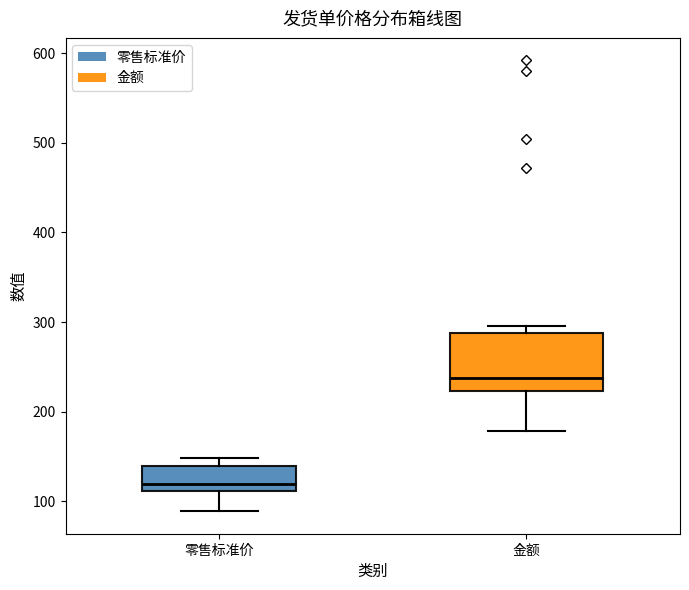

Reading left to right, read every box against the y-axis: the position of its median line, the range the box covers, and the ends of its whiskers. The values are not printed on the chart, so give them approximately, as read against the axis.

零售标准价: median 120, box 110 to 140, whiskers 90 to 150
金额: median 240, box 220 to 290, whiskers 180 to 300